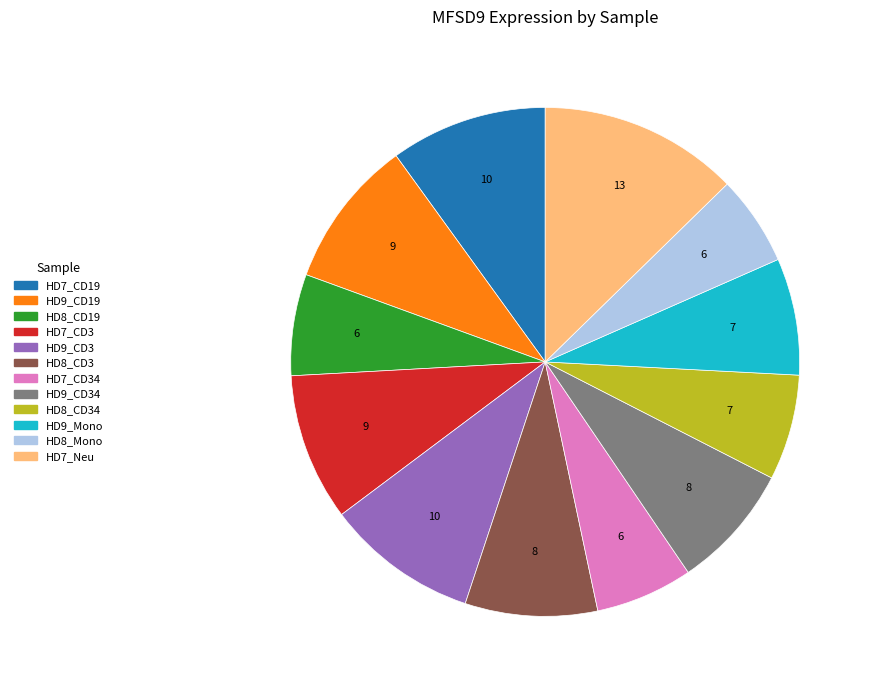

Is there a majority slice in this chart?

No